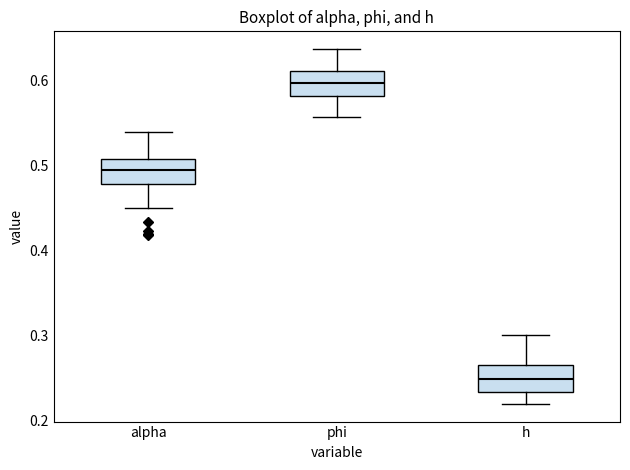

Which box's median line is the highest?

phi